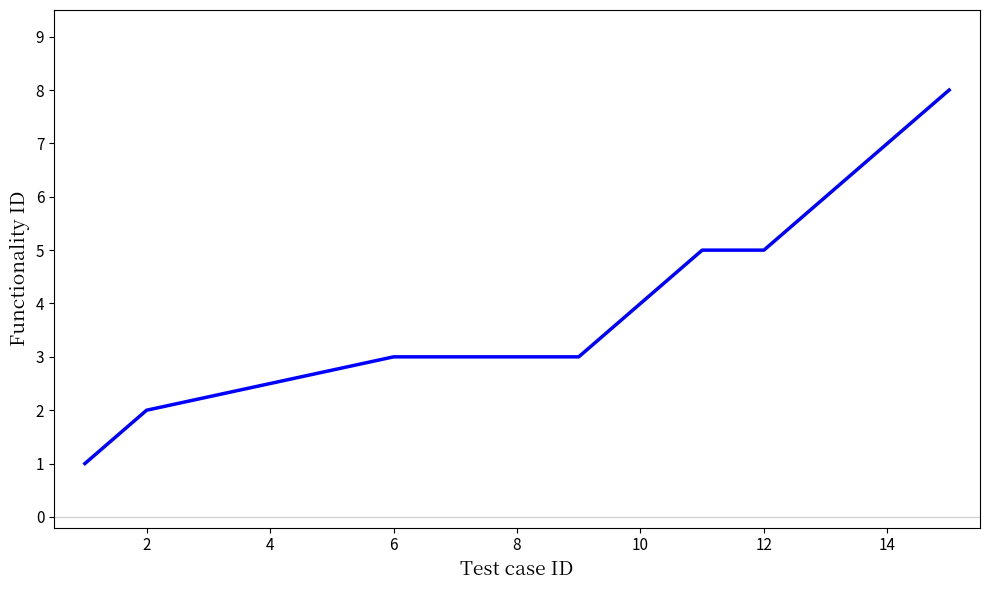

What is the maximum value shown in the chart?

8